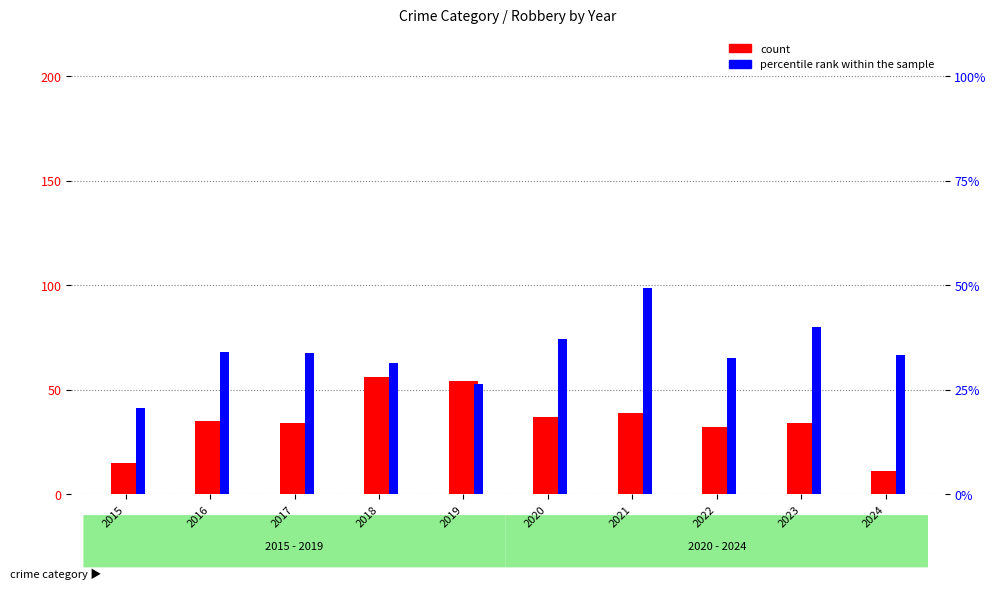

List the labels in order of count value, smallest first.

2024, 2015, 2022, 2017, 2023, 2016, 2020, 2021, 2019, 2018